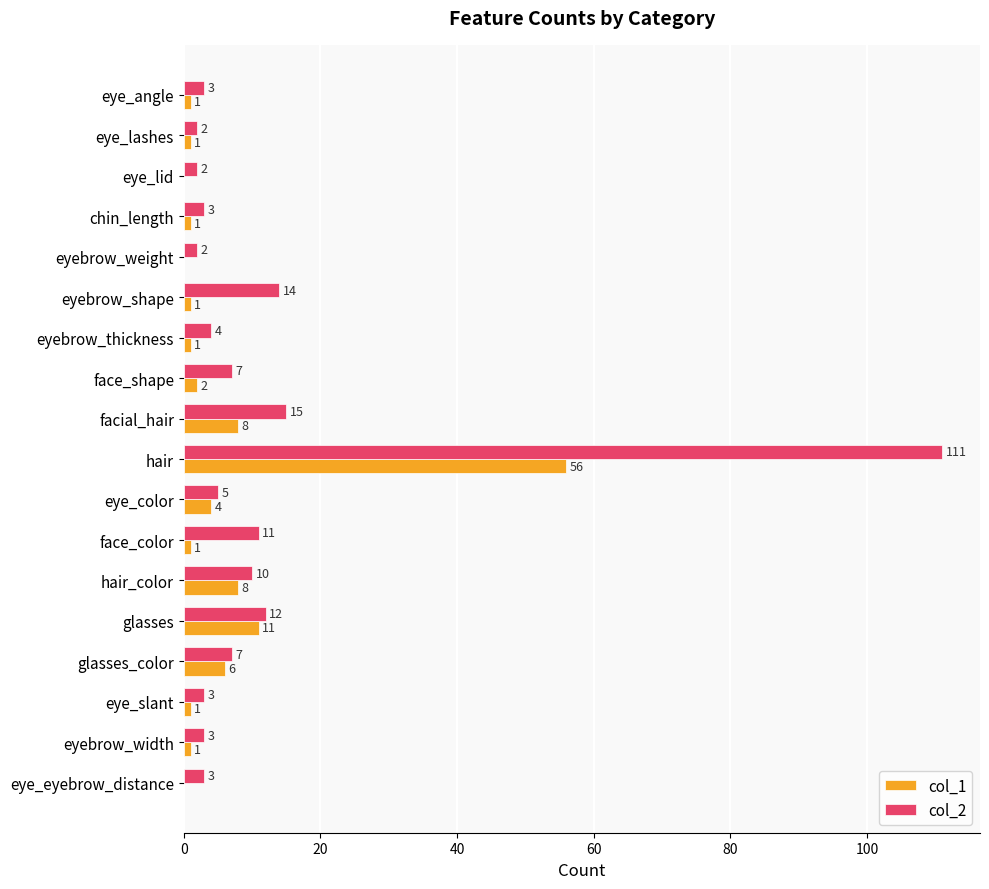

Is it true that col_2 equals 12 at glasses?

True